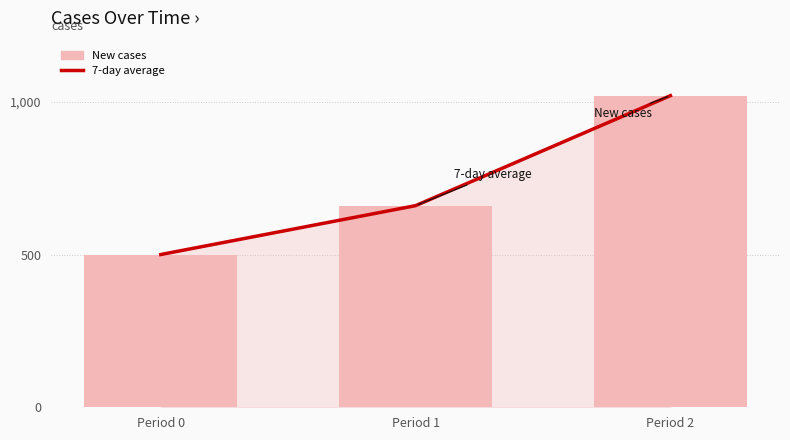

The value of New cases at Period 0 is 500. True or false?

True